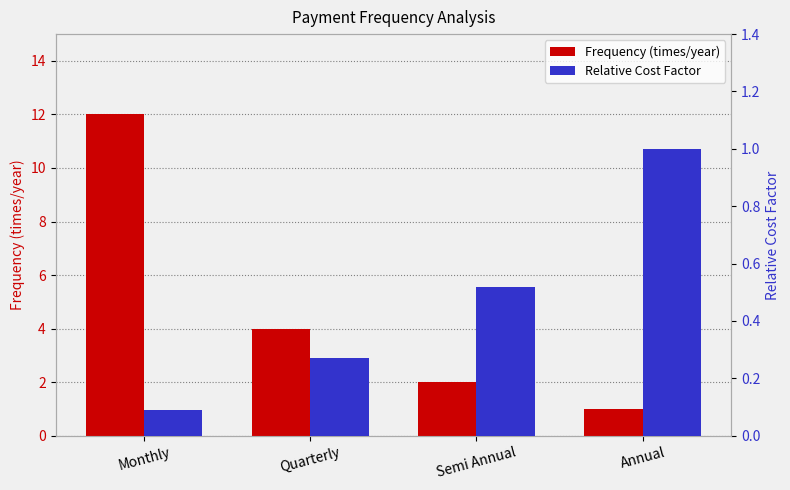

Reading left to right, list all the values displayed in this chart.

Frequency (times/year): 12.0	4.0	2.0	1.0
Relative Cost Factor: 0.1	0.3	0.5	1.0